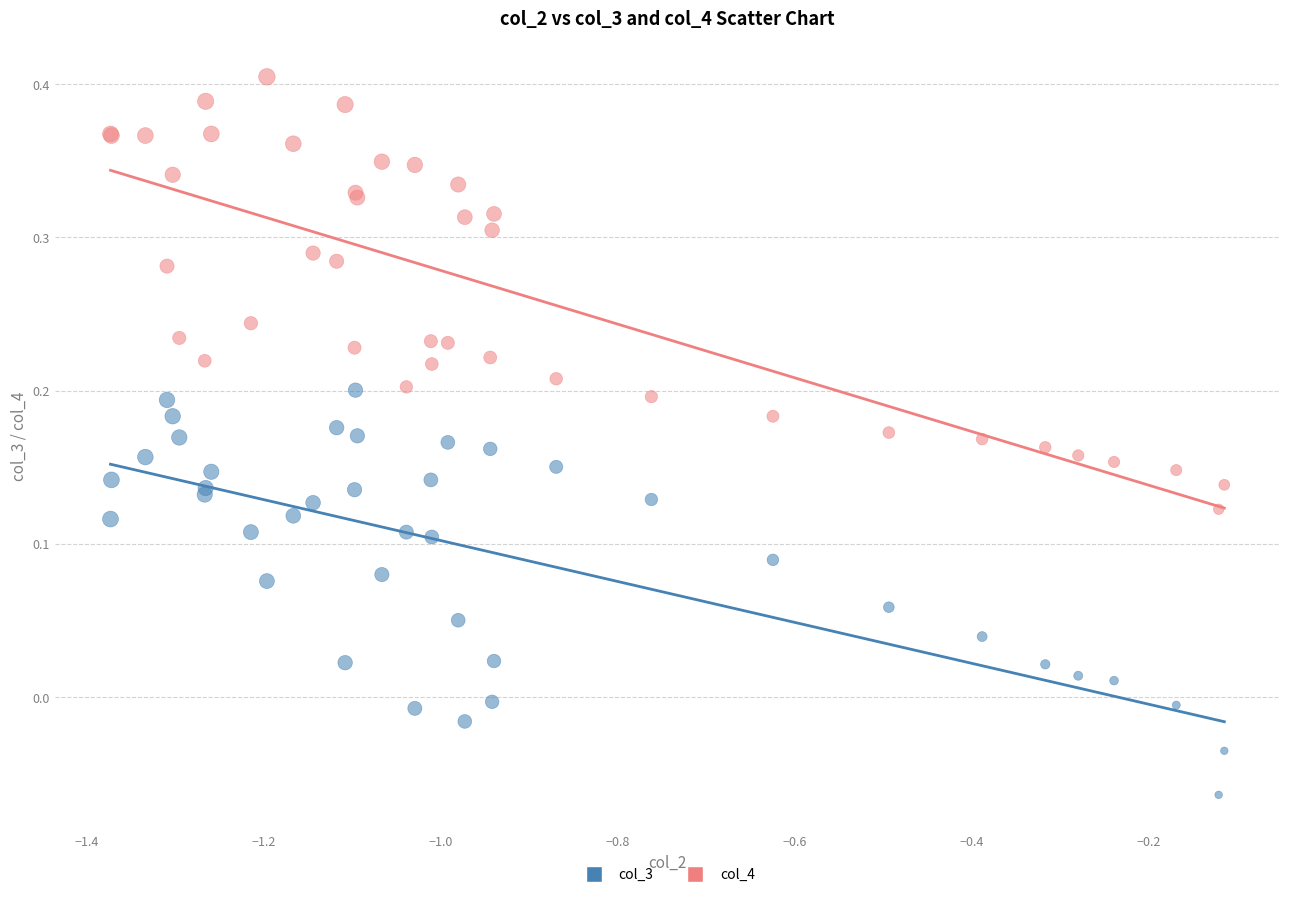

Which series reaches the maximum Y coordinate?

col_4